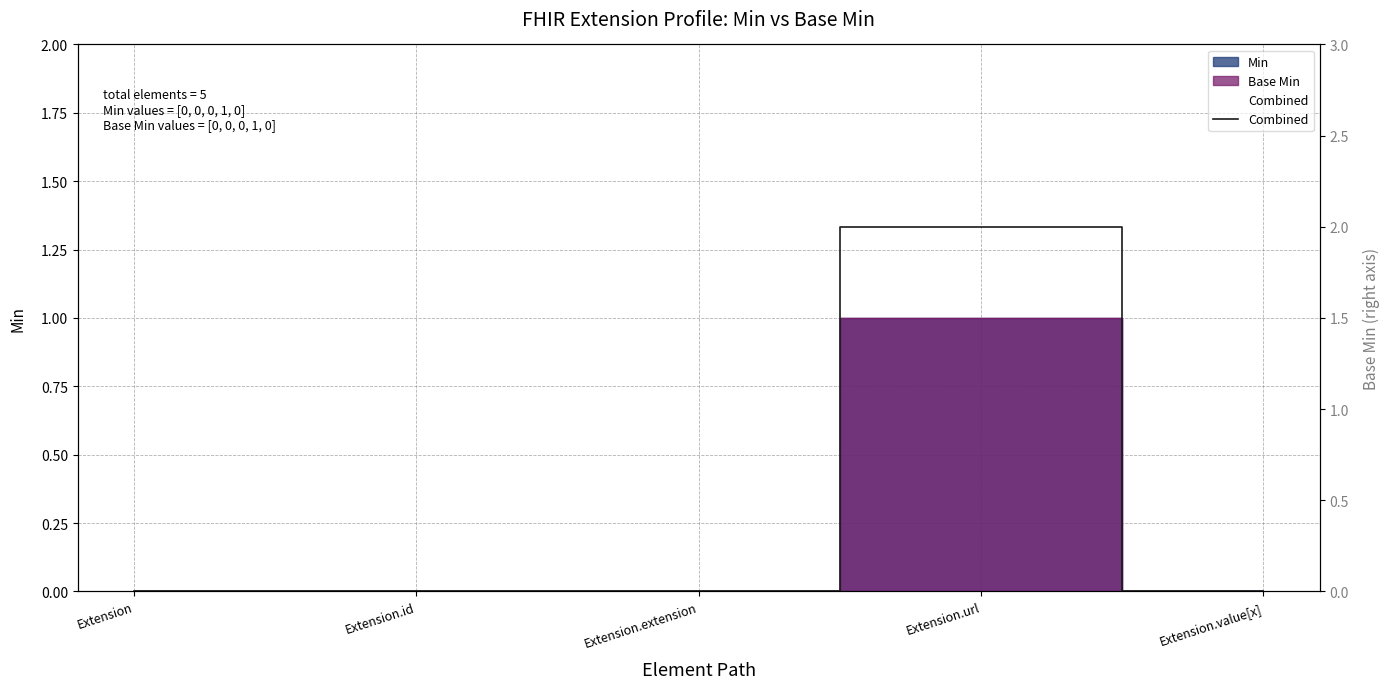

Does the chart have visible grid lines?

Yes